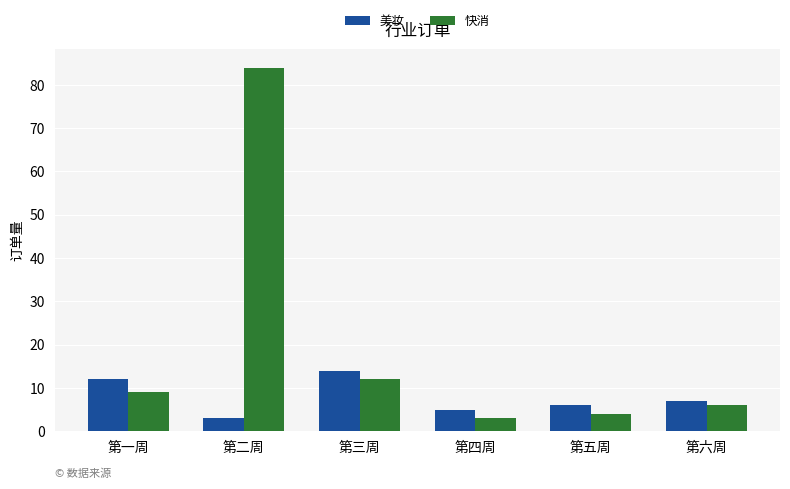

Where is 快消 nearest to the value 43?

第三周